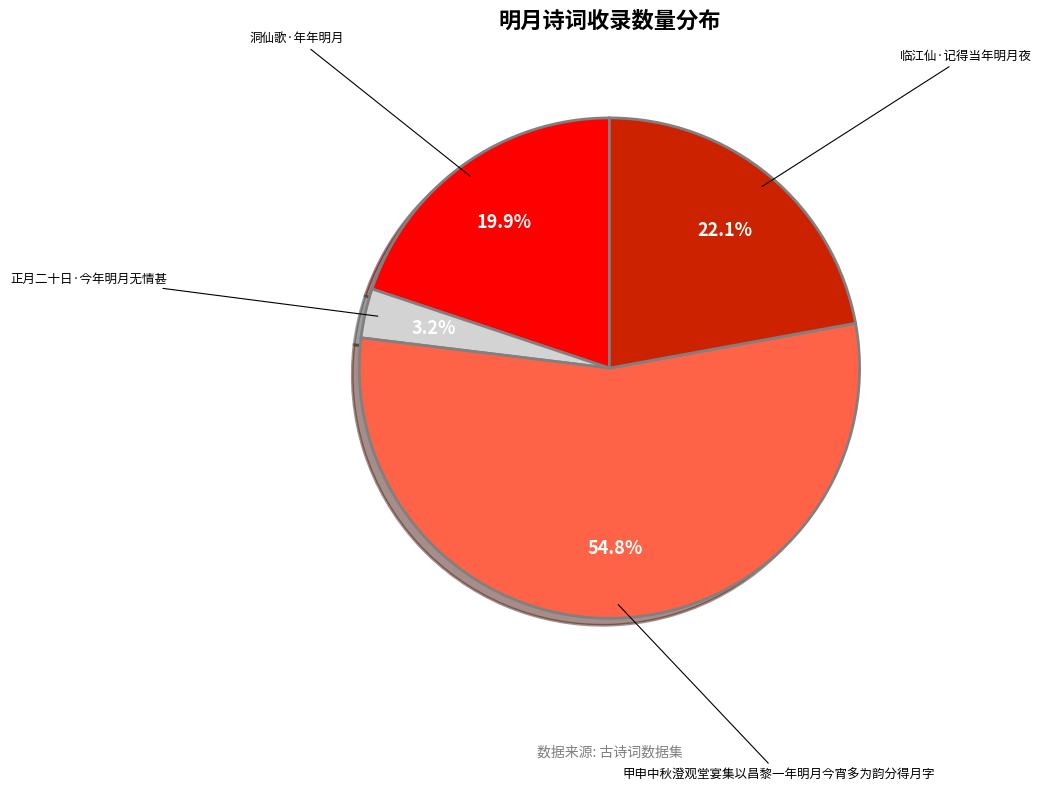

Does 甲申中秋澄观堂宴集以昌黎一年明月今宵多为韵分得月字 account for over 50% of the chart?

Yes